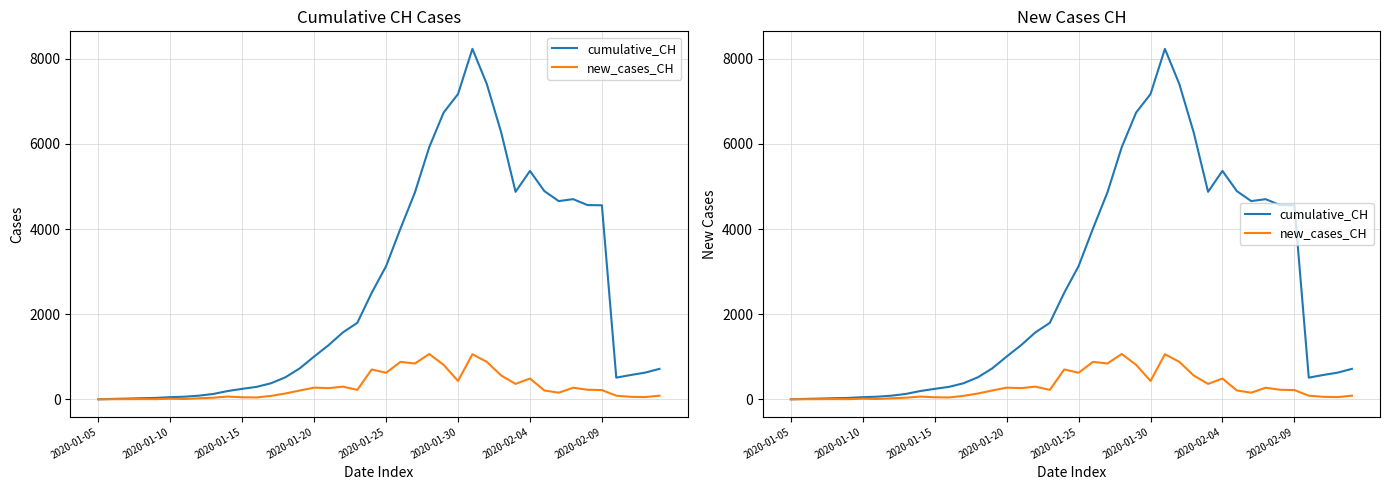

Read the new_cases_CH value at 31.

211